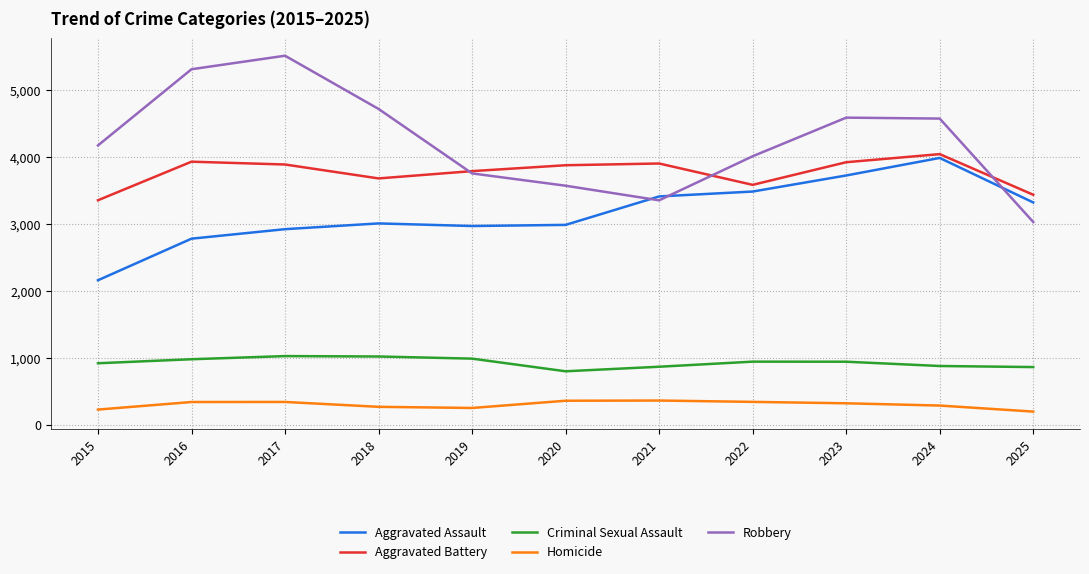

True or false: Criminal Sexual Assault and Aggravated Battery cross at least once.

False